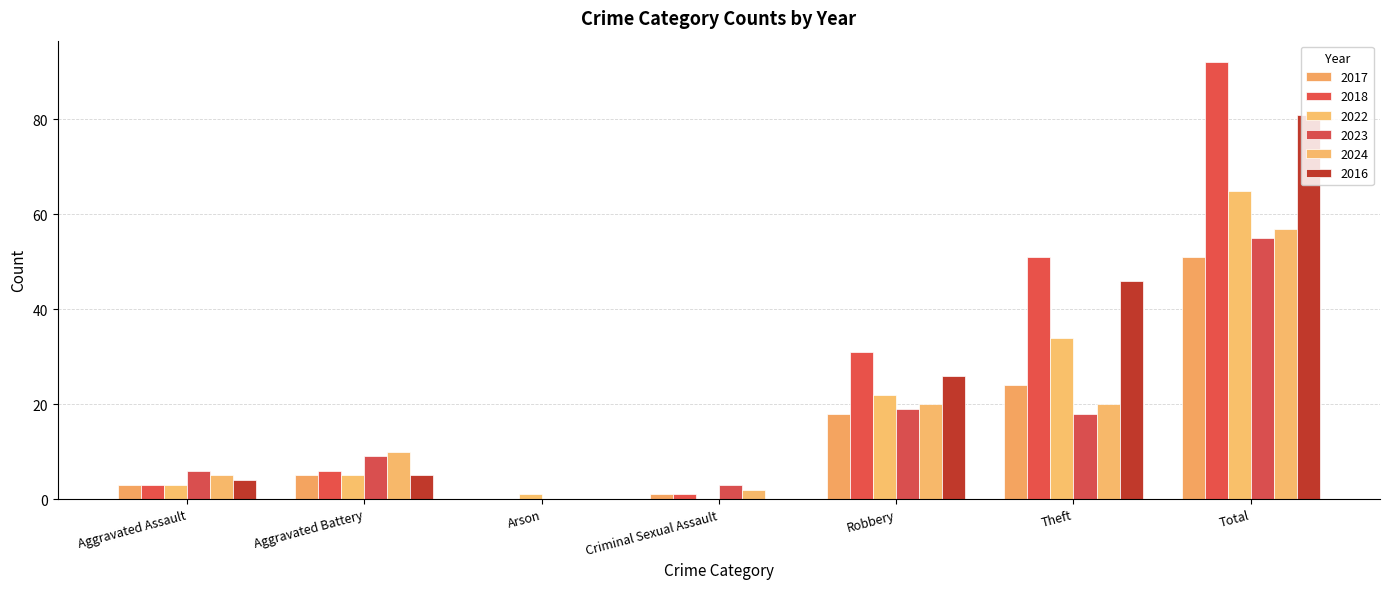

What is the label of the 3rd bar from the right?

Robbery